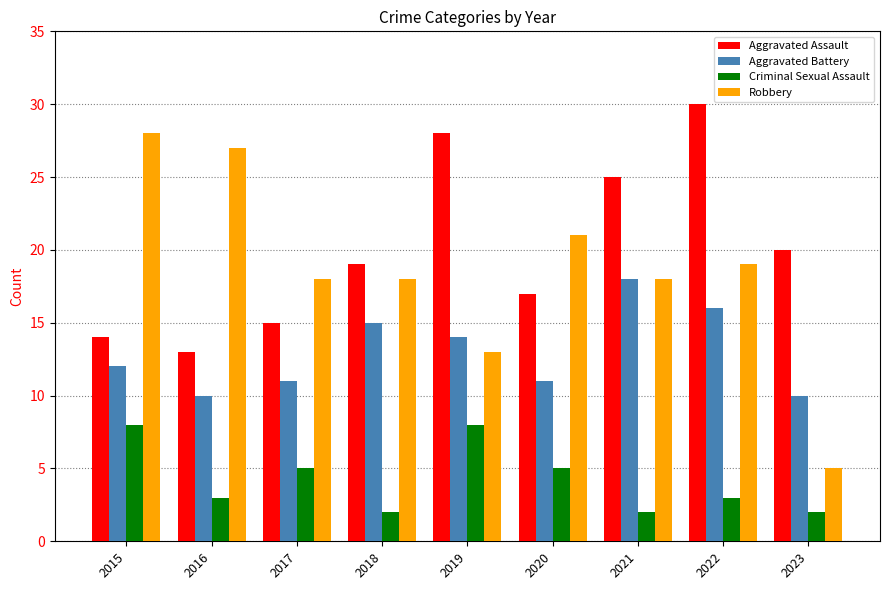

The Robbery series shows 3 at 2023. True or false?

False